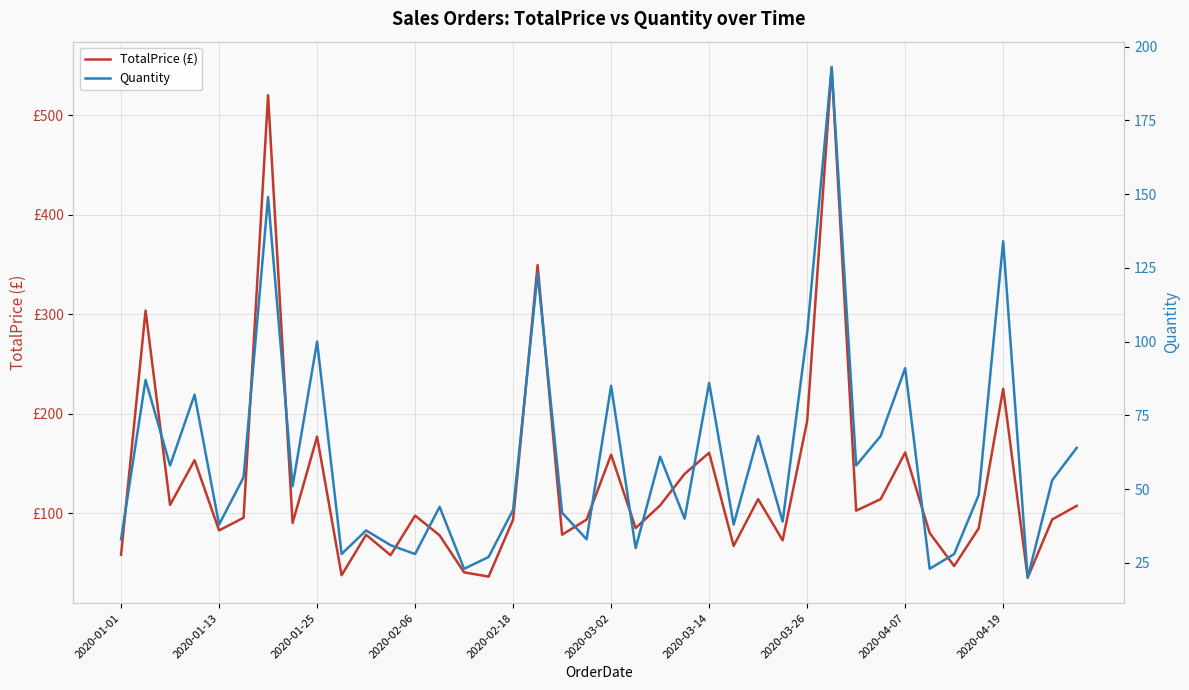

What position from the right is 2020-04-19?

4